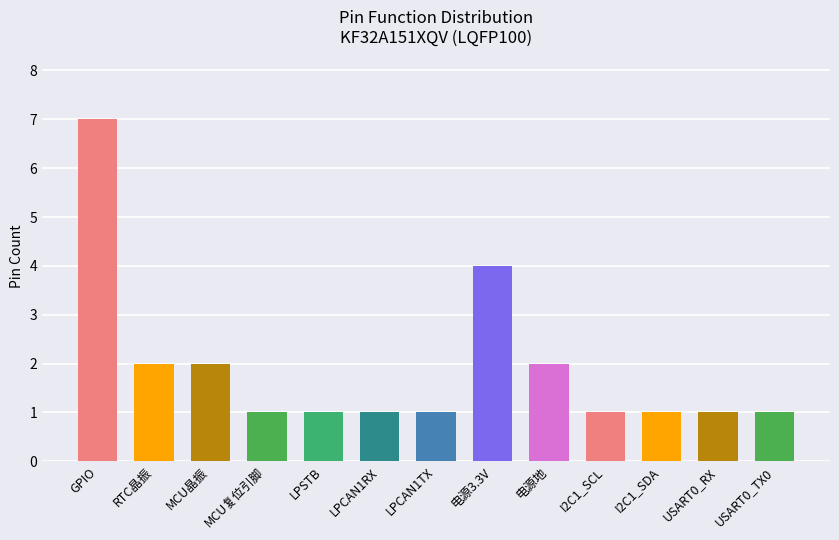

True or false: the data shows 5 at 电源3.3V.

False